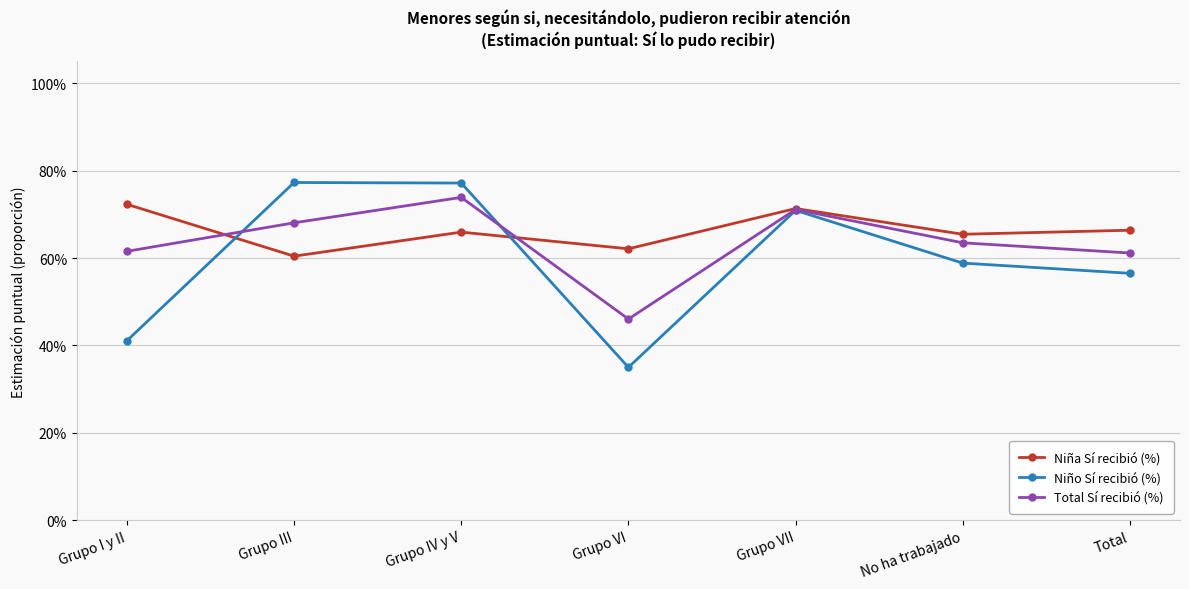

How many Niña Sí recibió (%) values are between 0 and 1?

7